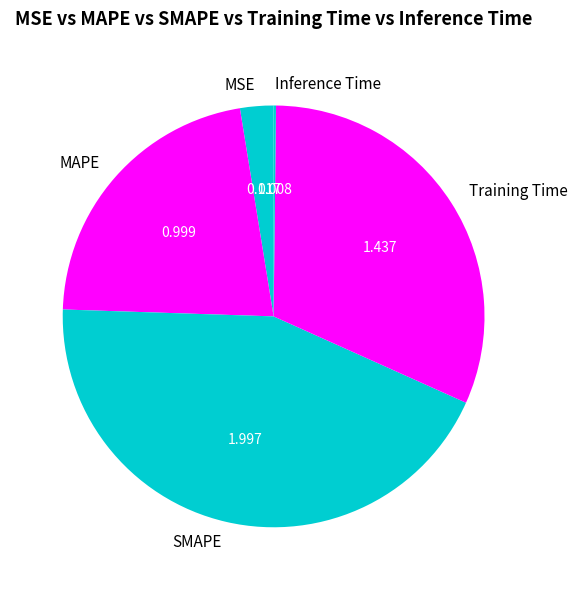

Do MSE and Training Time together represent more than half of the pie?

No